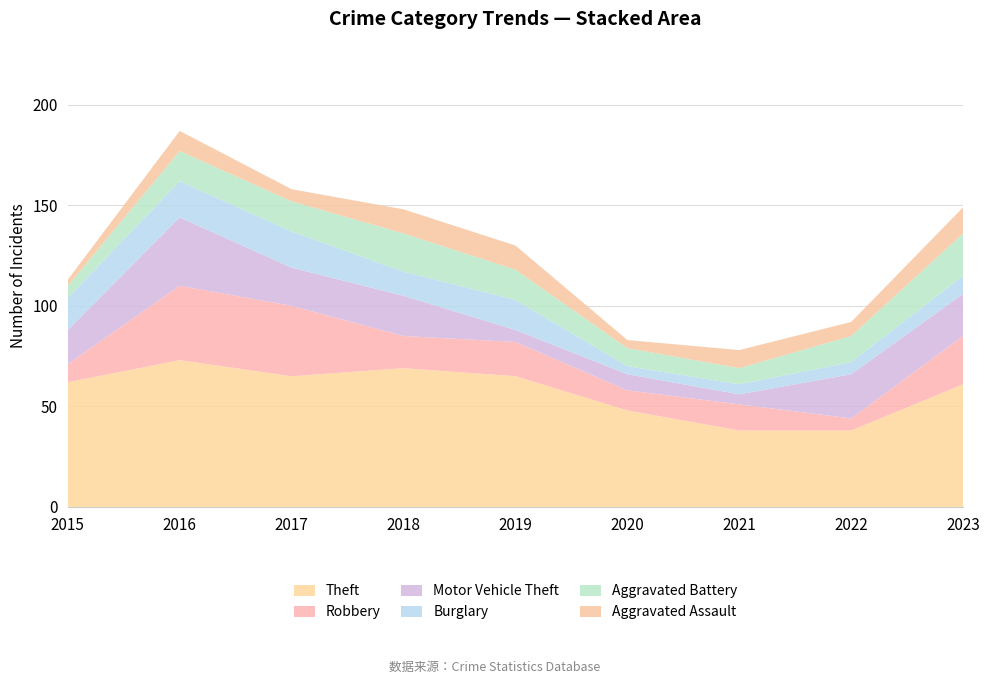

Reading right to left, list all the values displayed in this chart.

Theft: 61	38	38	48	65	69	65	73	62
Robbery: 24	6	13	10	17	16	35	37	9
Motor Vehicle Theft: 21	22	5	8	6	20	19	34	17
Burglary: 9	6	5	4	15	12	18	18	16
Aggravated Battery: 21	13	8	9	15	19	15	15	6
Aggravated Assault: 13	7	9	4	12	12	6	10	3